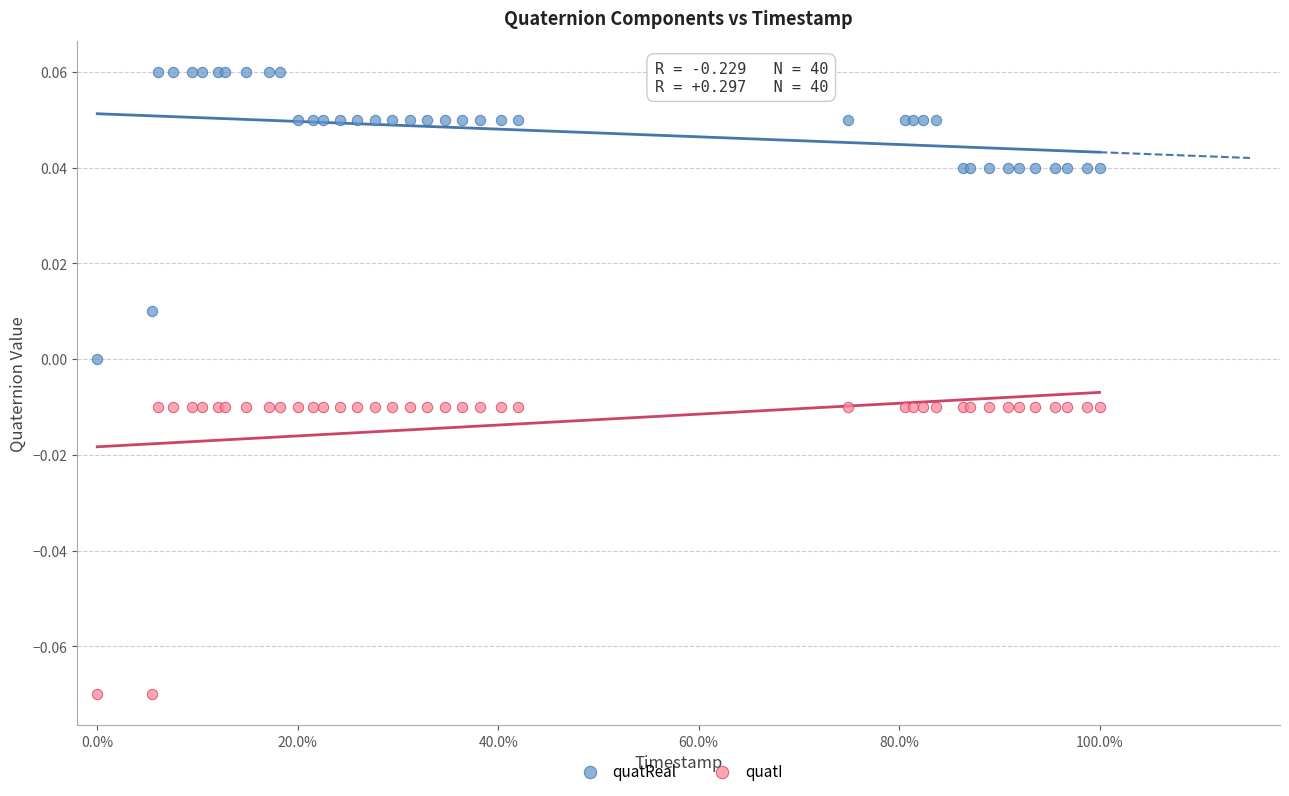

Which series reaches the minimum Y coordinate?

quatI